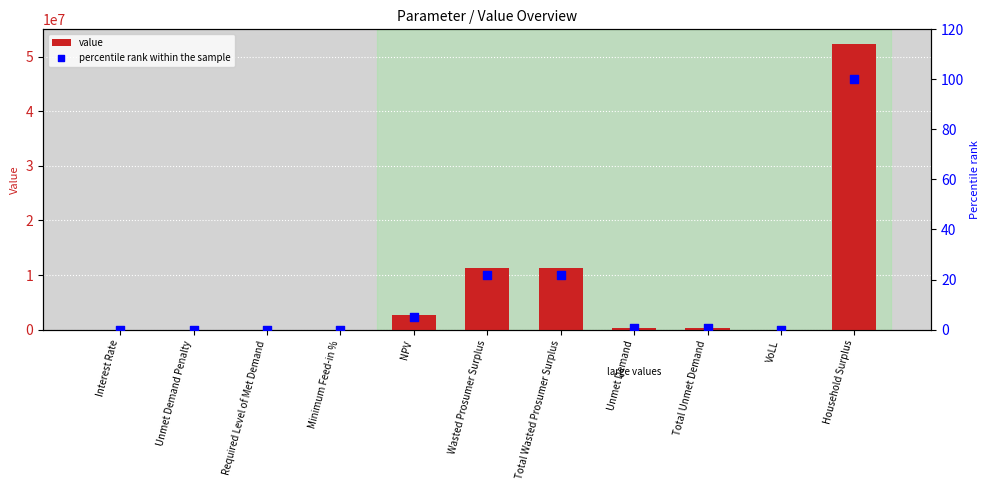

Which series has the largest Y range (max minus min)?

value